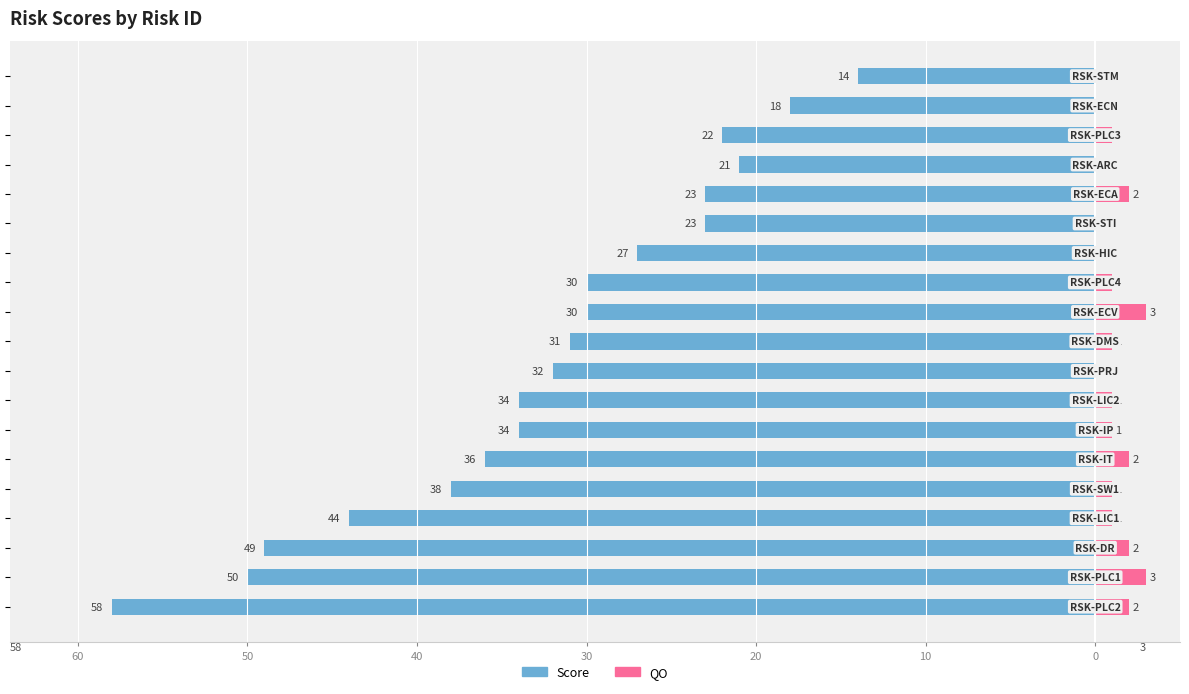

What is the difference between the maximum and minimum values in the QO series?

3